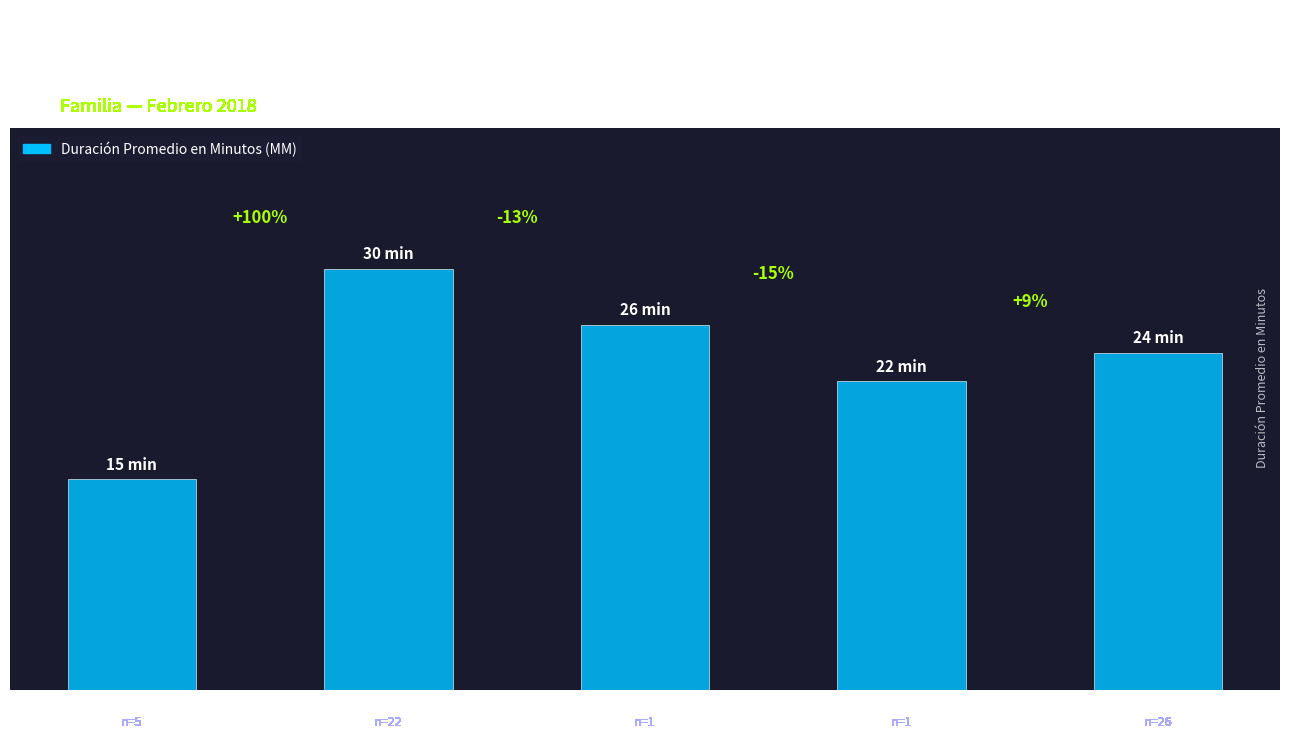

True or false: the data shows 8 at Cit. Preparatoria.

False